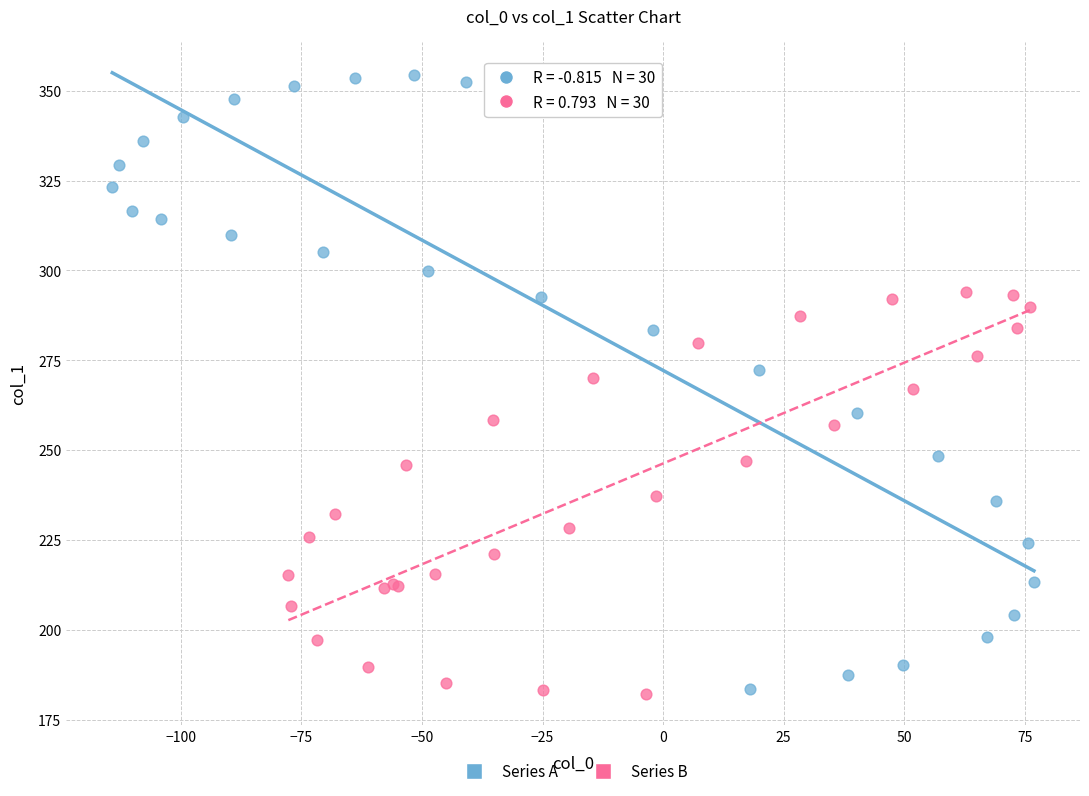

Which series has the largest Y range (max minus min)?

Series A